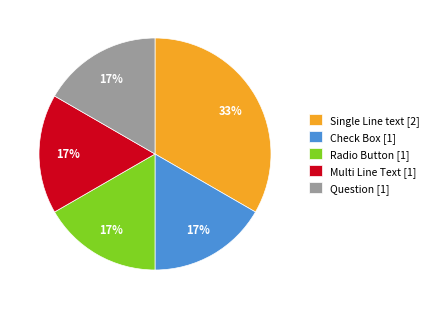

Is the sum of Multi Line Text [1] and Radio Button [1] greater than half?

No